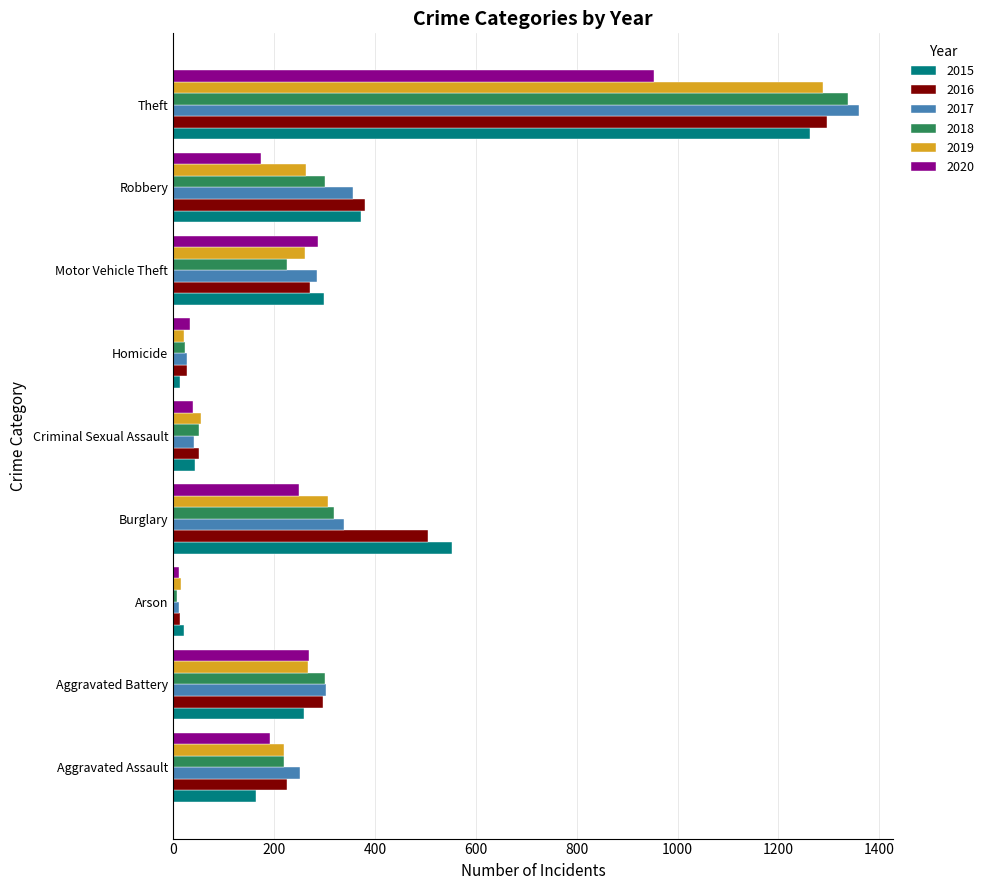

Where is 2017 nearest to the value 685?

Robbery